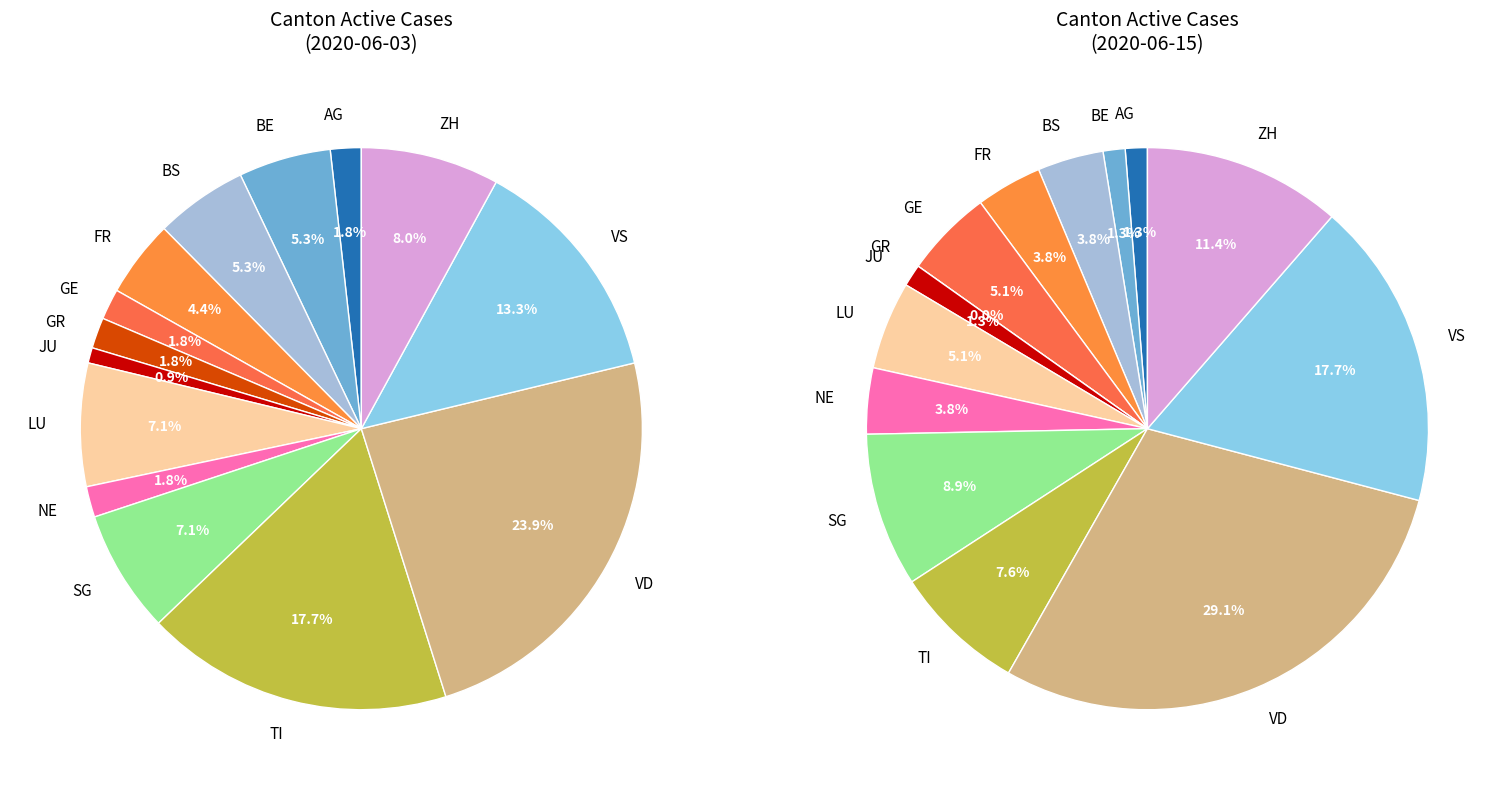

Do 10 and 17 together represent more than half of the pie?

No